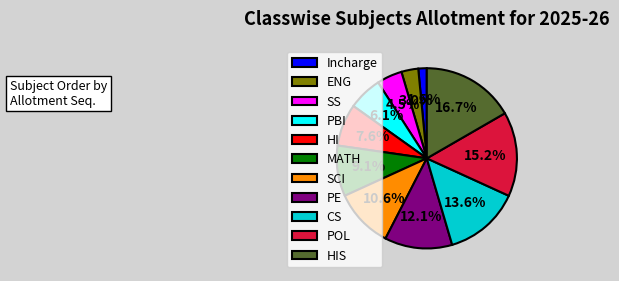

How many slices are in this pie chart?

11